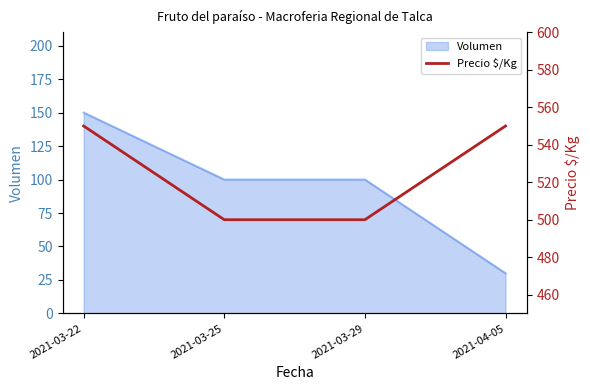

What is the lowest value of the Volumen series?

30